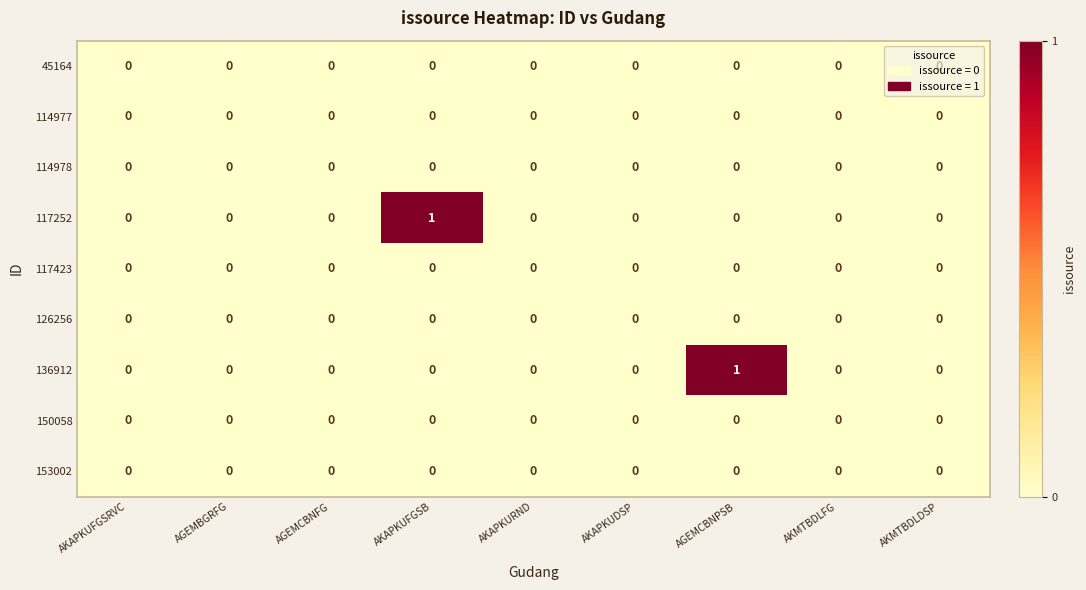

Is it true that 114977 equals 0 at AGEMCBNFG?

True